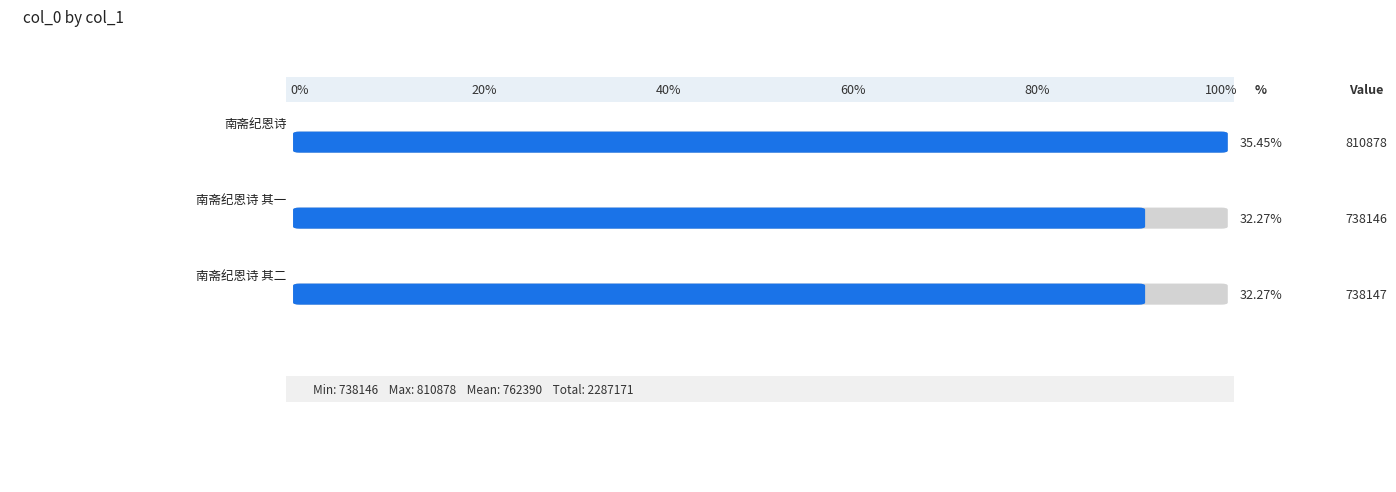

What is the value of the 3rd bar from the left?

738147